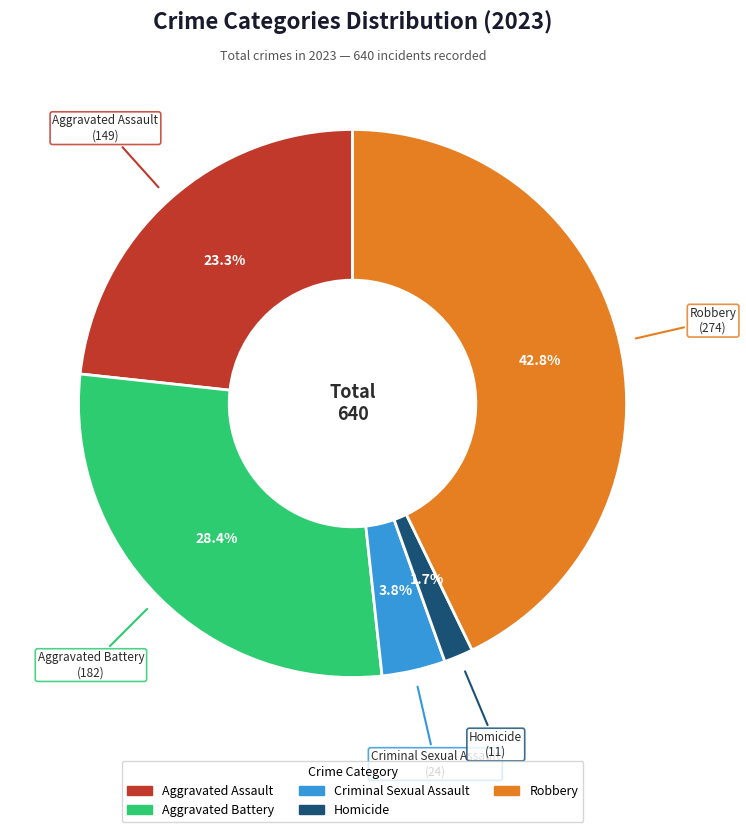

Rank the categories by value from lowest to highest.

Homicide, Criminal Sexual Assault, Aggravated Assault, Aggravated Battery, Robbery